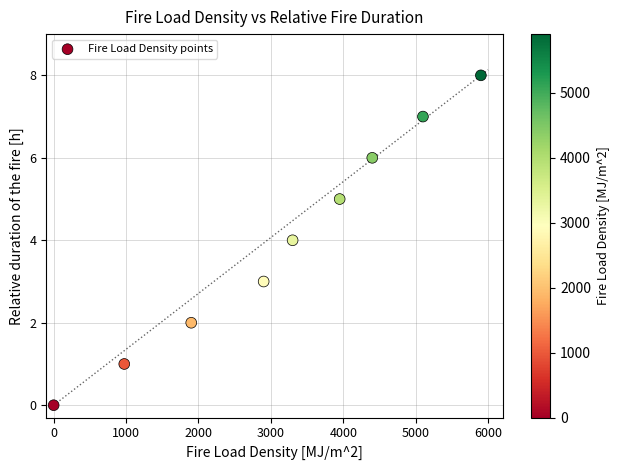

What is the average X value?

3158